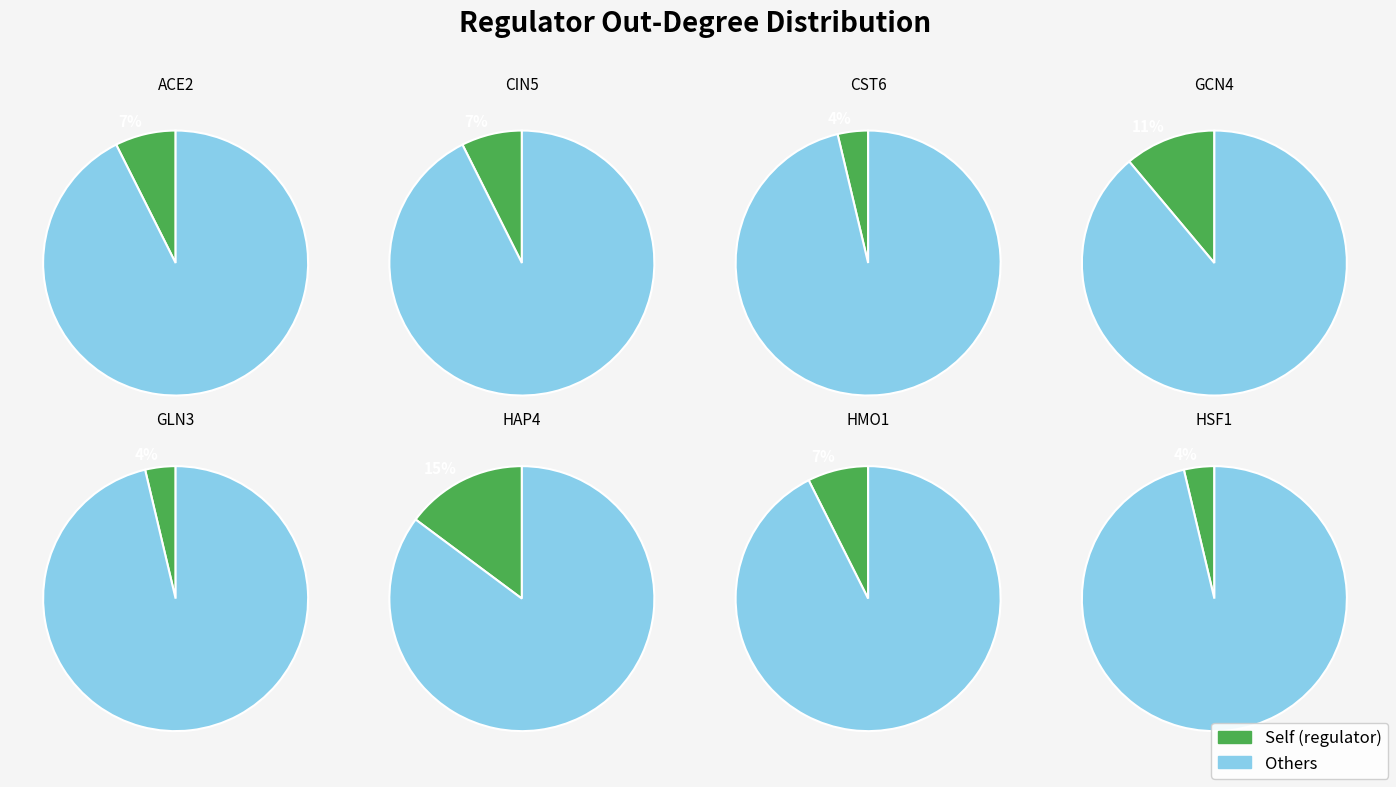

What portion of the pie excludes HSF1?

100.0%